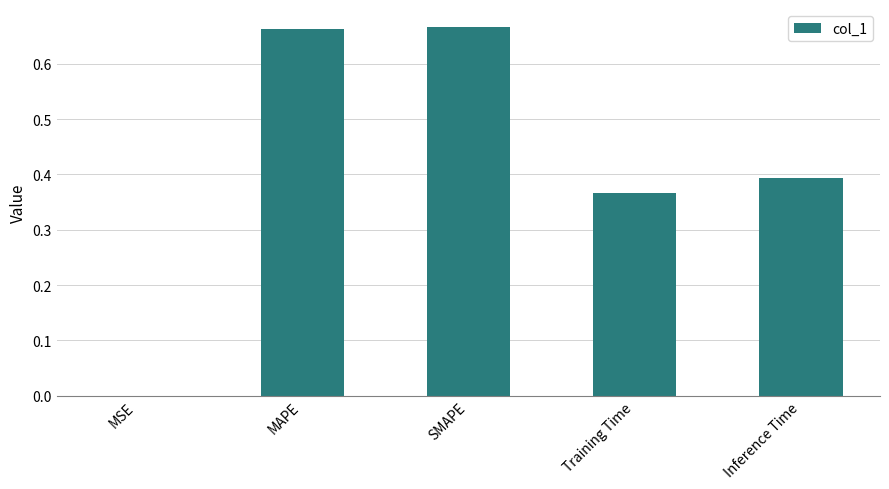

What is the sum of all values?

2.1